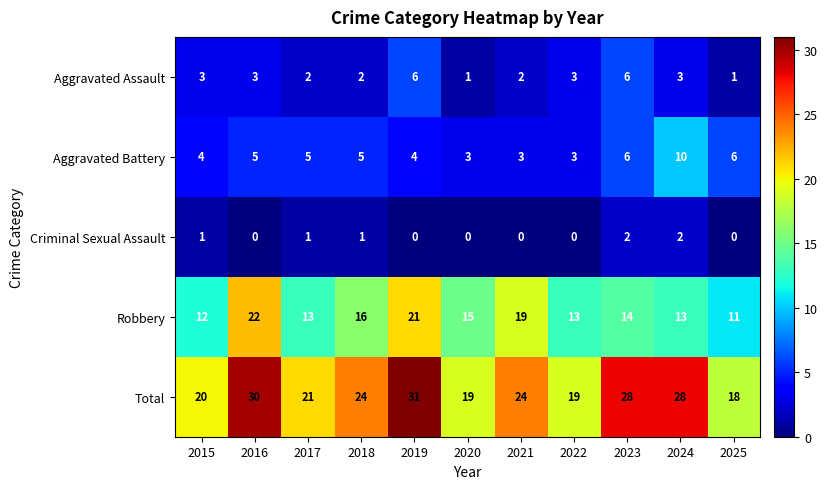

At which label does Robbery first exceed 14?

2016